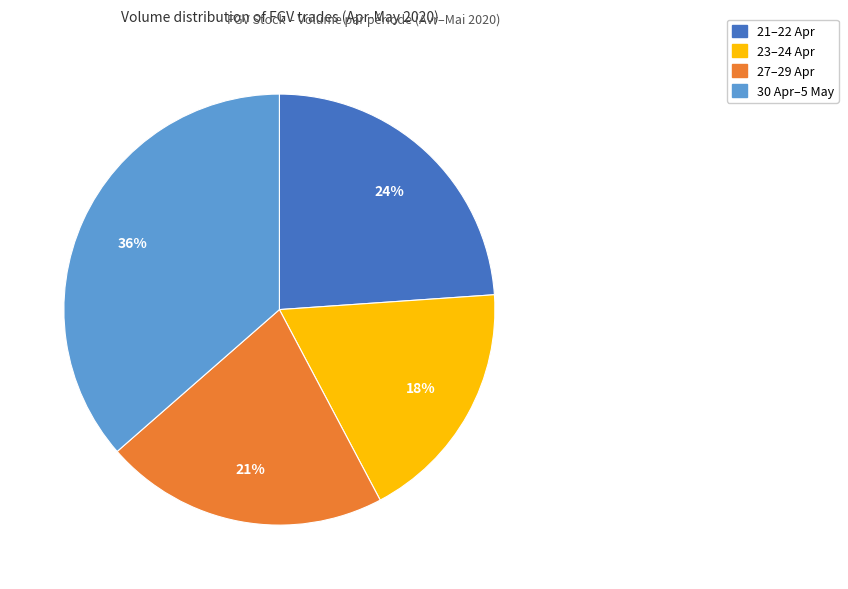

Is there any slice that represents more than half of the pie?

No